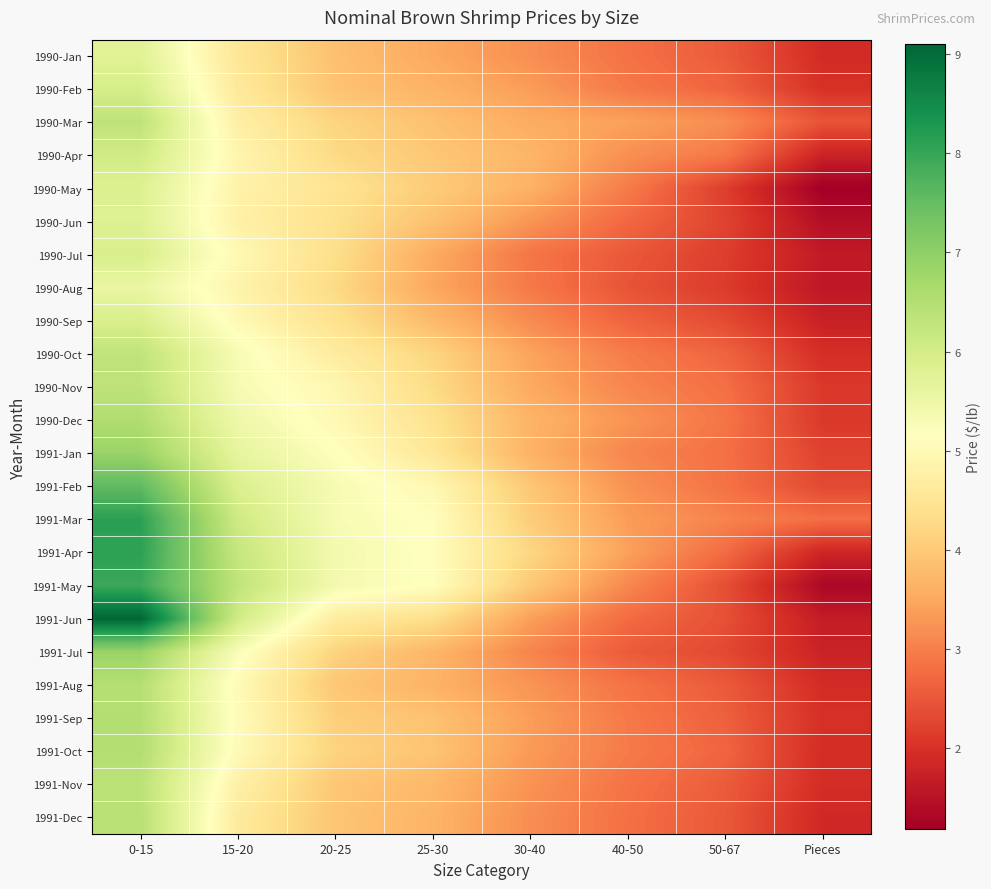

Which series has the largest range (max minus min)?

1991-Jun